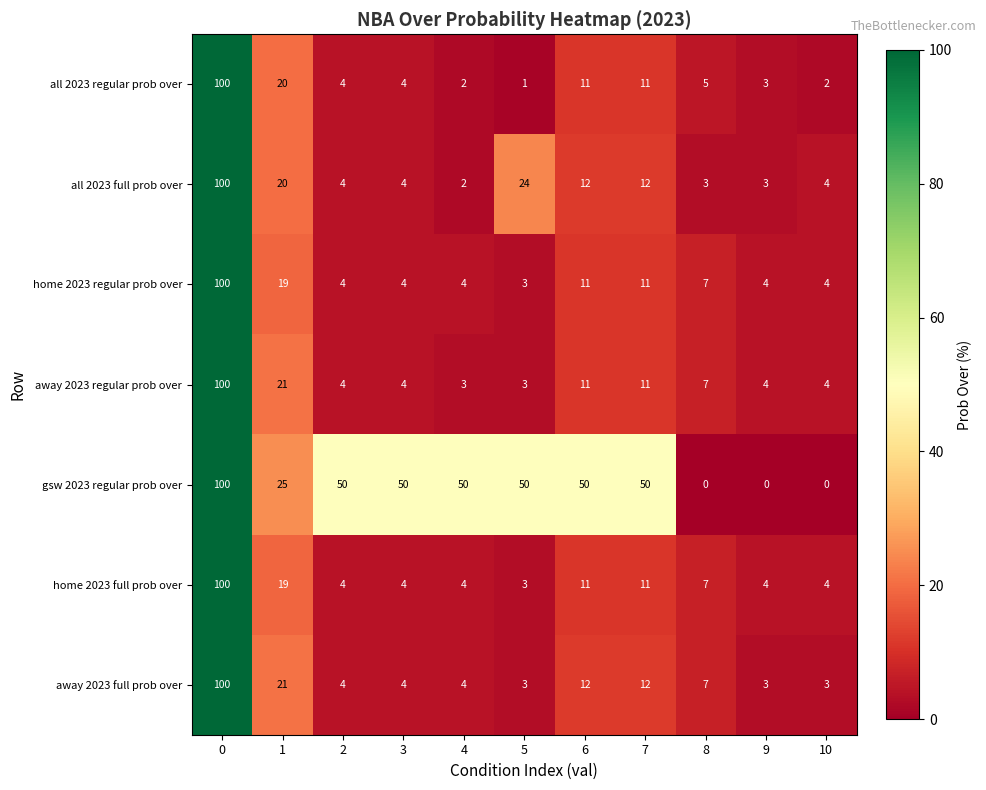

Which series has the largest total across all categories?

gsw 2023 regular prob over